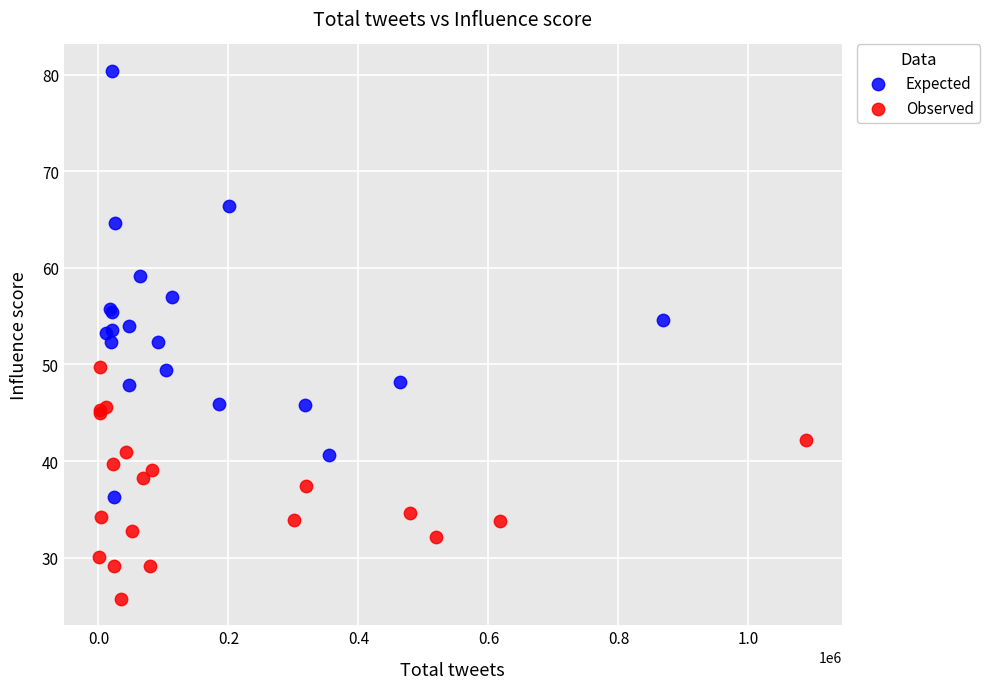

Which series reaches the minimum Y coordinate?

Observed